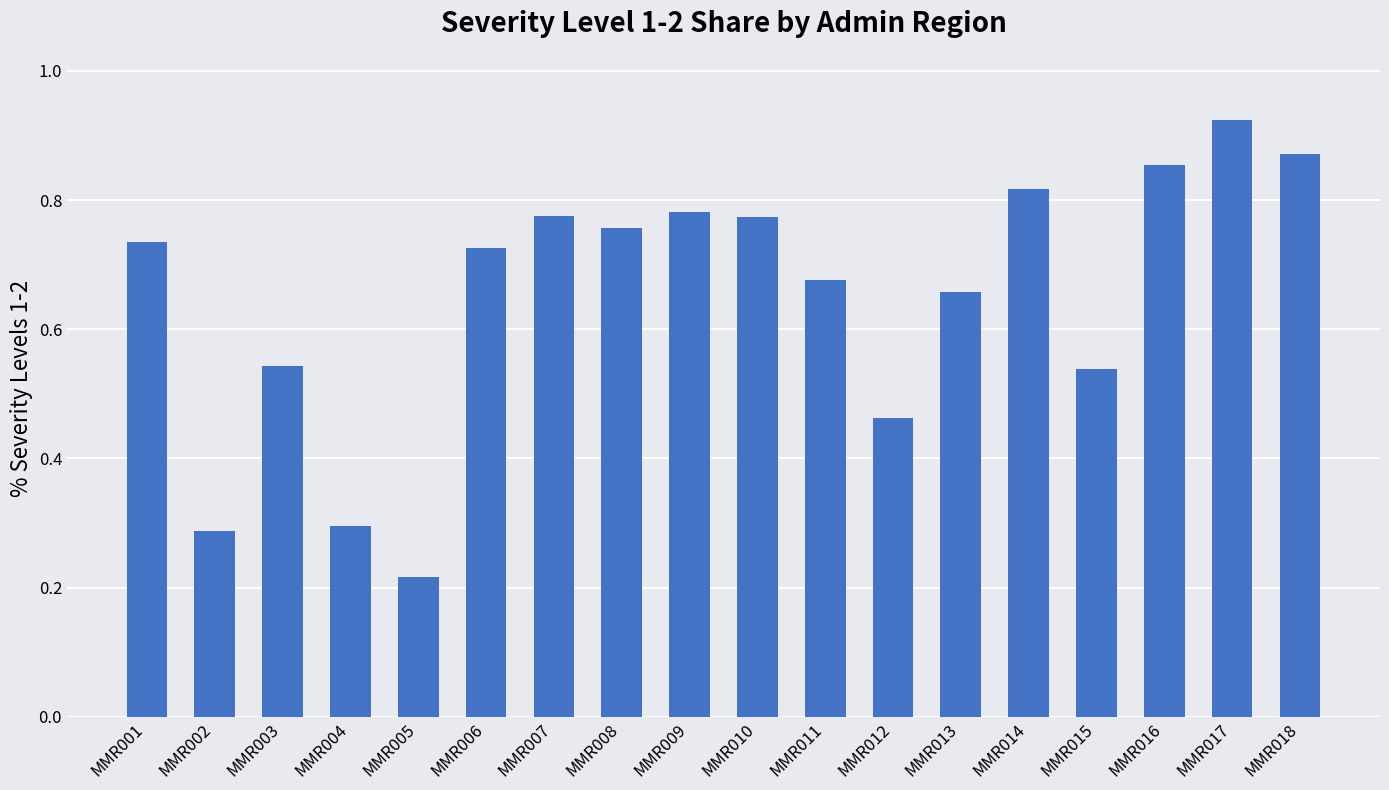

Which category has the highest value across all series?

MMR017